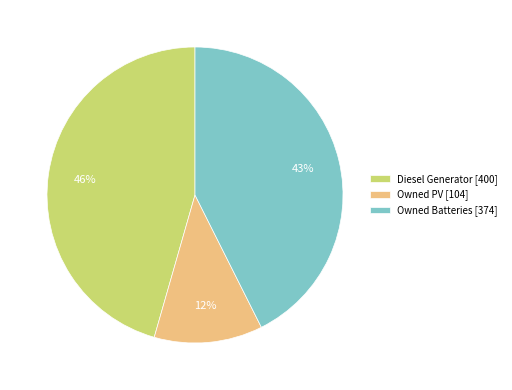

Does Owned Batteries account for over 50% of the chart?

No